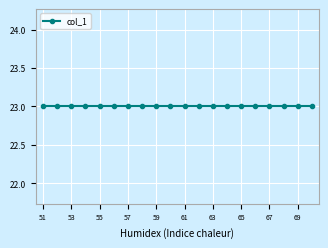

Which label corresponds to the largest value in the chart?

53